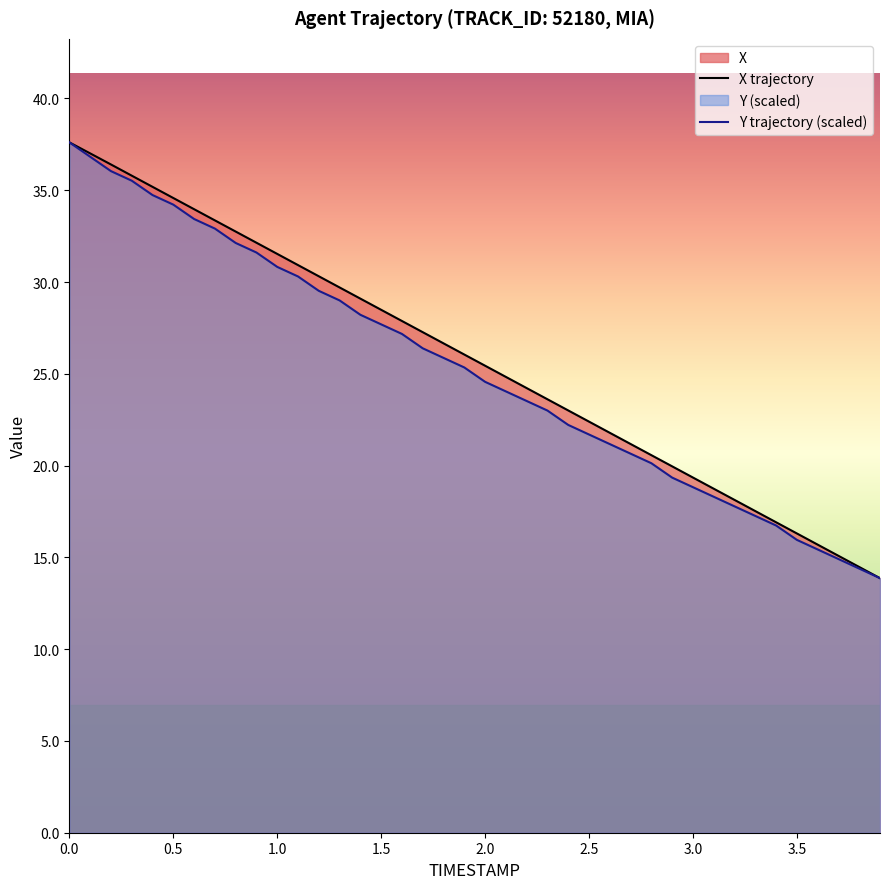

The X trajectory series shows 49.5 at 1.0. True or false?

False